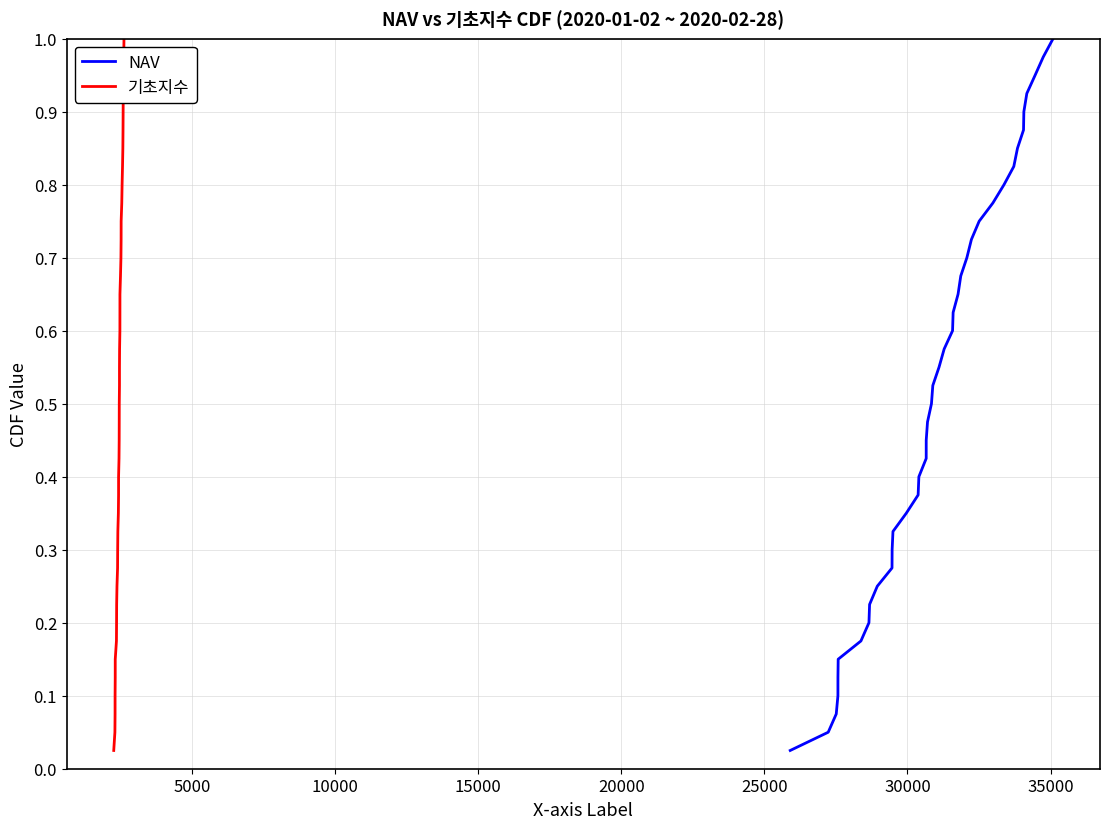

What is the average value of the 기초지수 series?

0.5